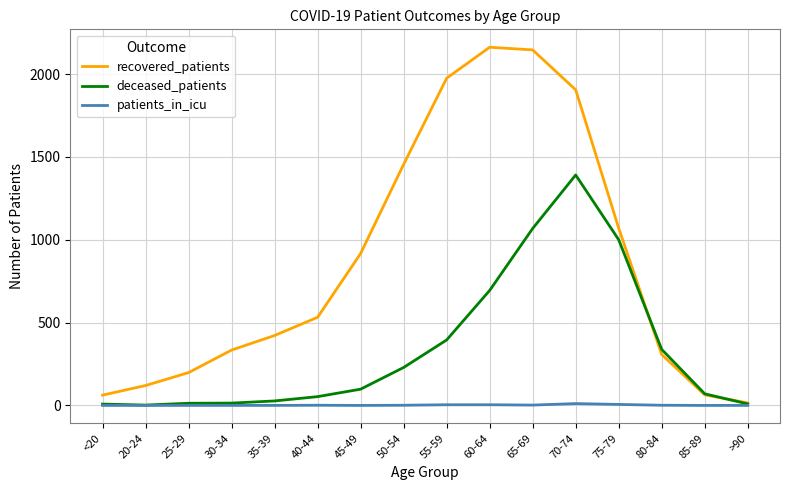

What is the maximum value for recovered_patients?

2162